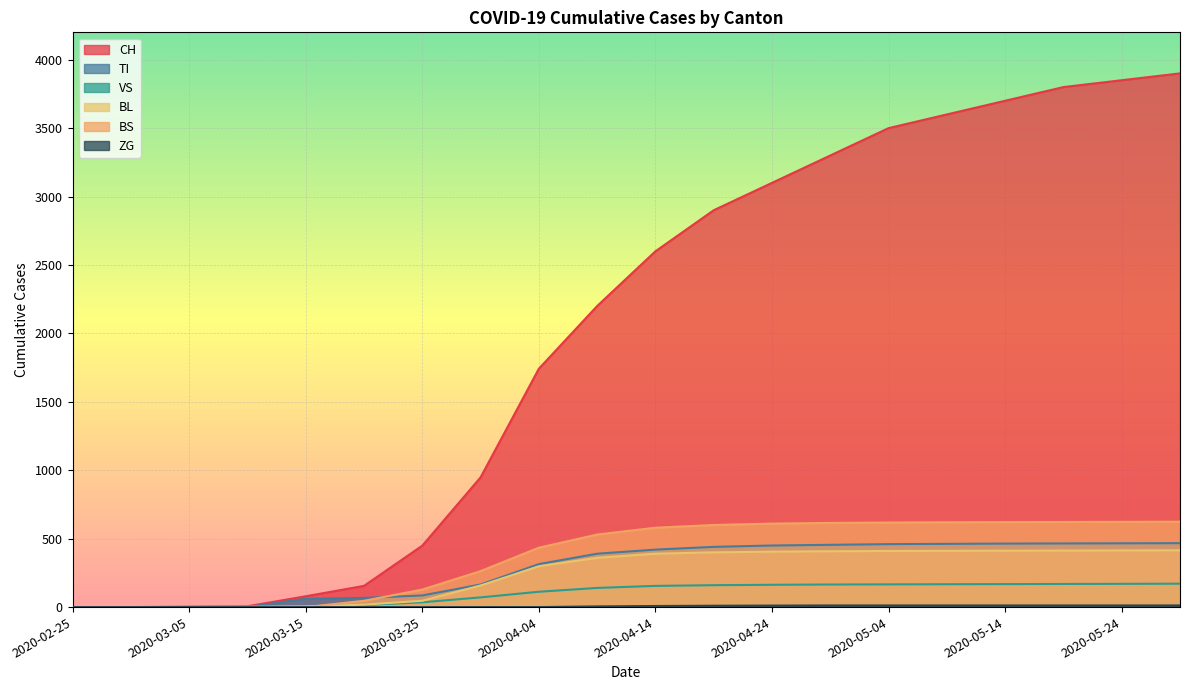

Does the chart display data point markers on the line(s)?

No